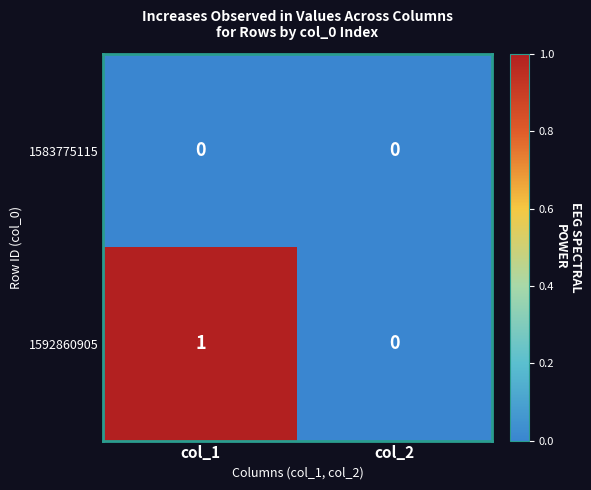

At which category is the sum across all series the highest?

col_1